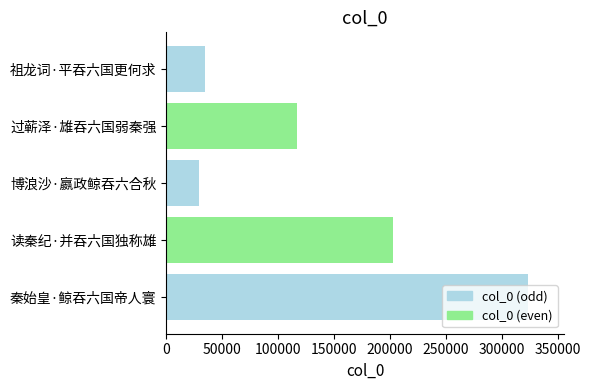

Are the bars horizontal?

Yes